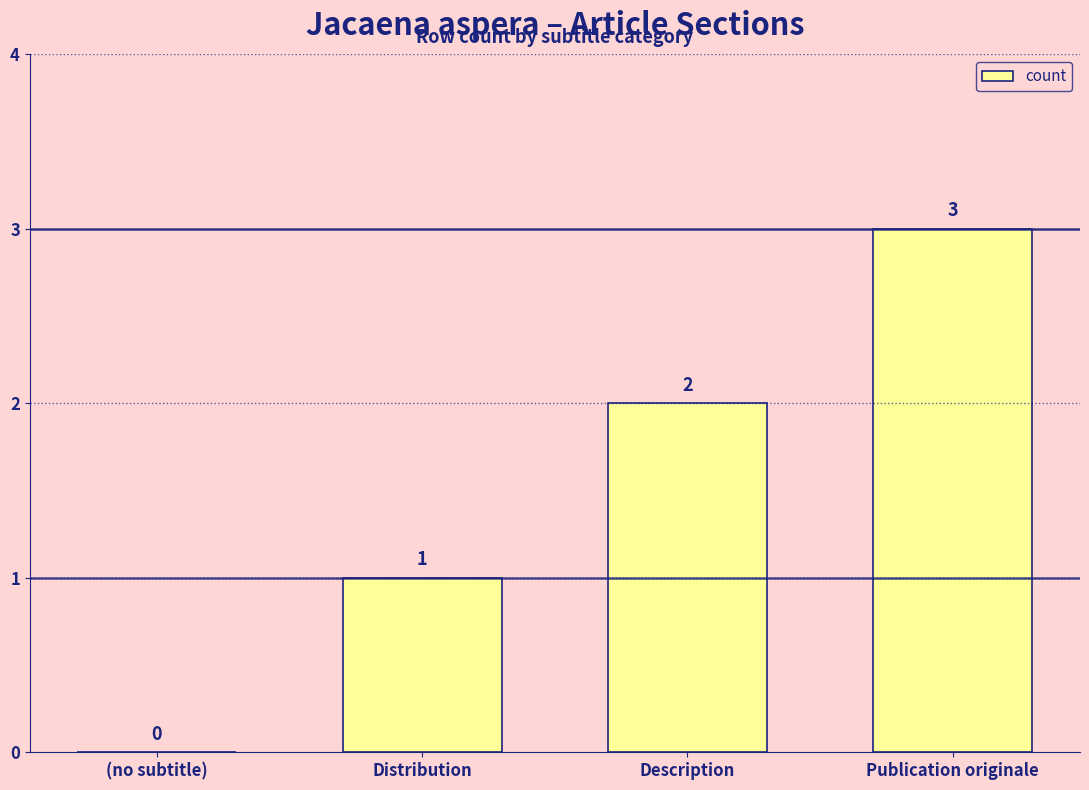

What is the ratio of the value at Publication originale to the value at Distribution?

3.0